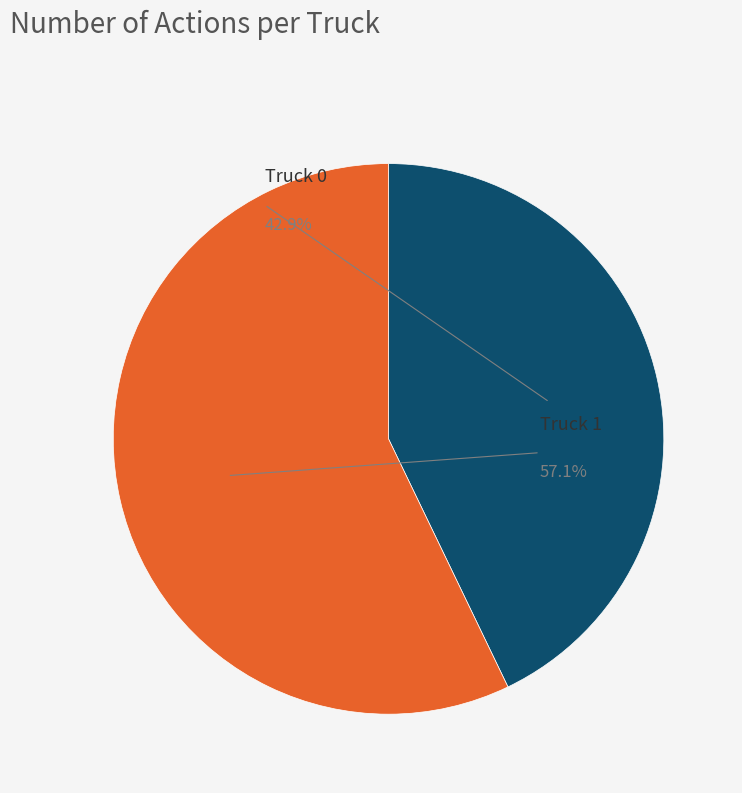

To the nearest percent, what is the difference between the largest and smallest slice percentages?

14%